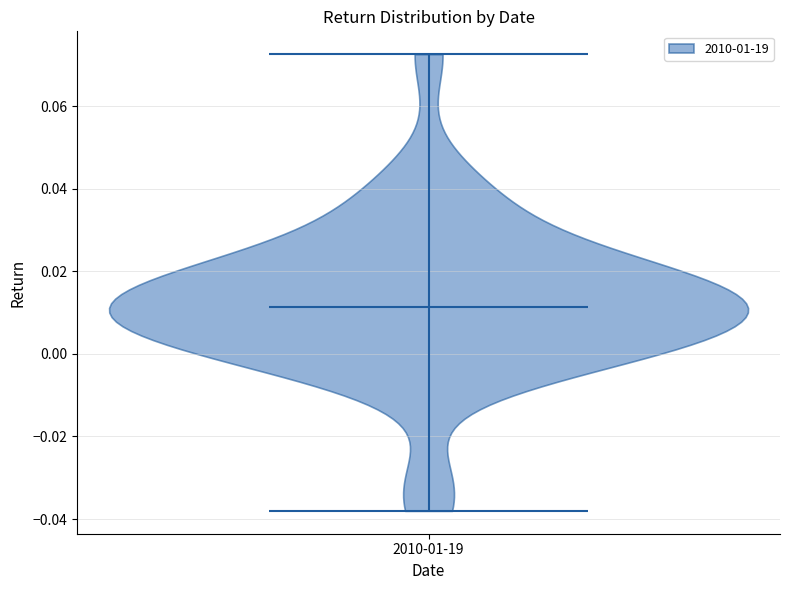

Read this violin plot against the y-axis: where its median line is, and the lowest and highest points the violin reaches. The values are not printed on the chart, so give them approximately, as read against the axis.

median line 0.012, lowest point -0.038, highest point 0.072